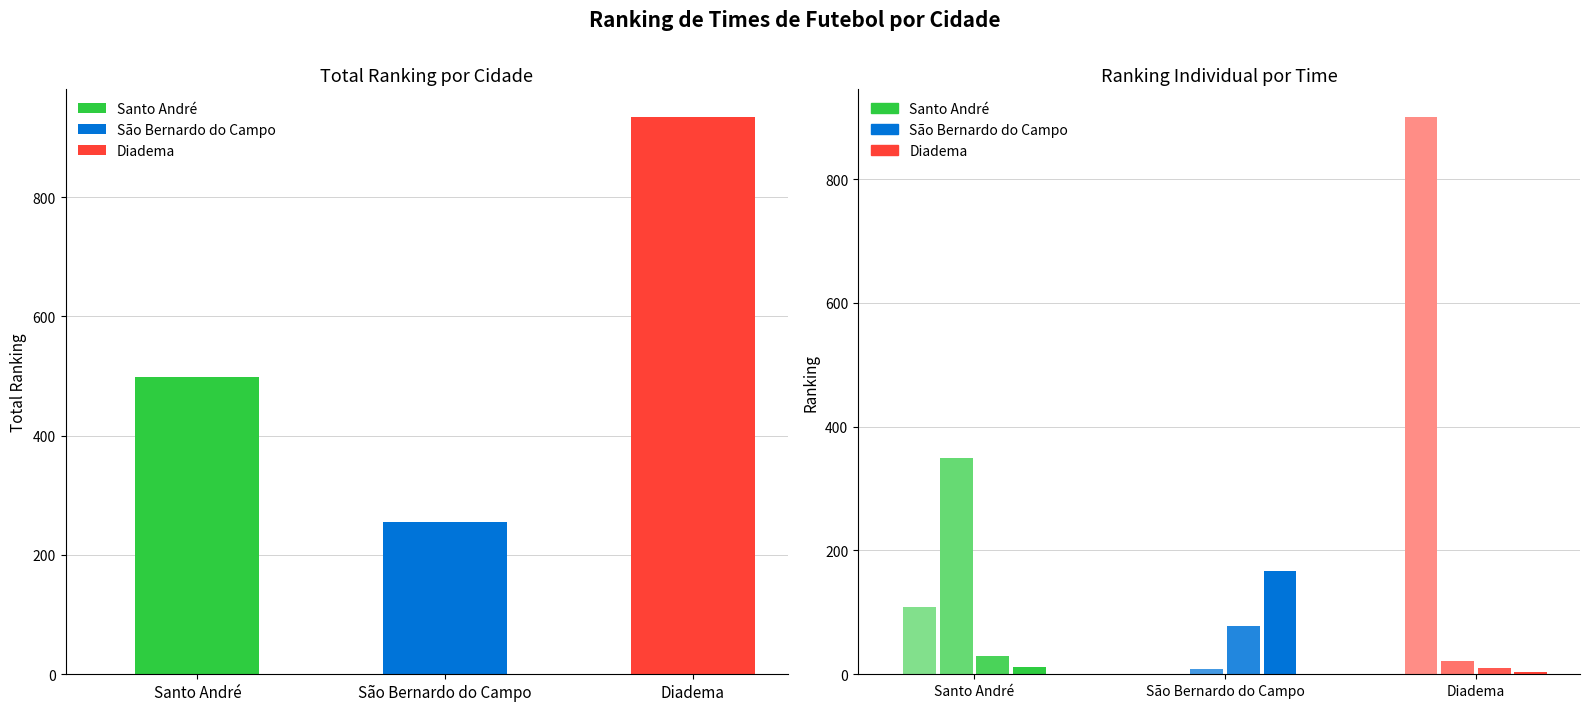

Reading left to right, list all the values displayed in this chart.

Santo André: 109	349	29	12
São Bernardo do Campo: 1	9	78	167
Diadema: 900	21	10	3